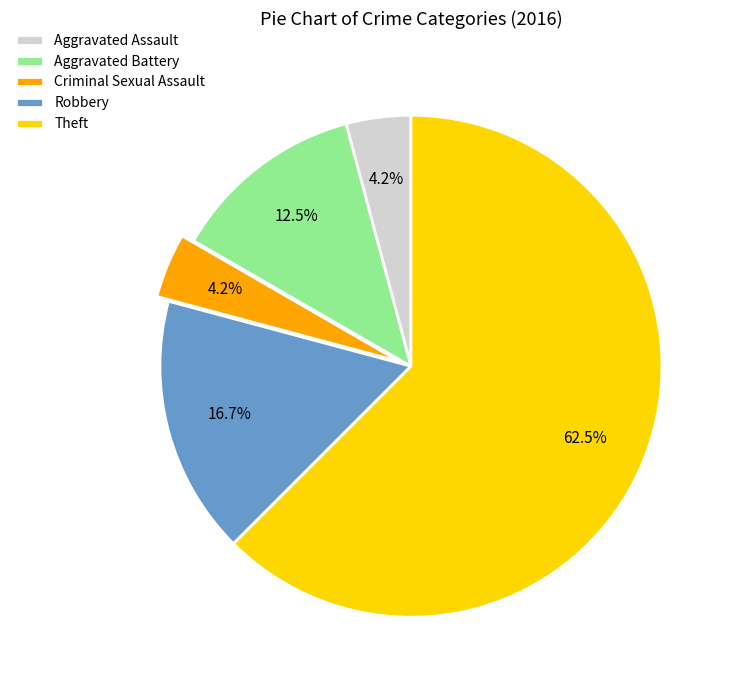

Does any single category account for the majority?

Yes